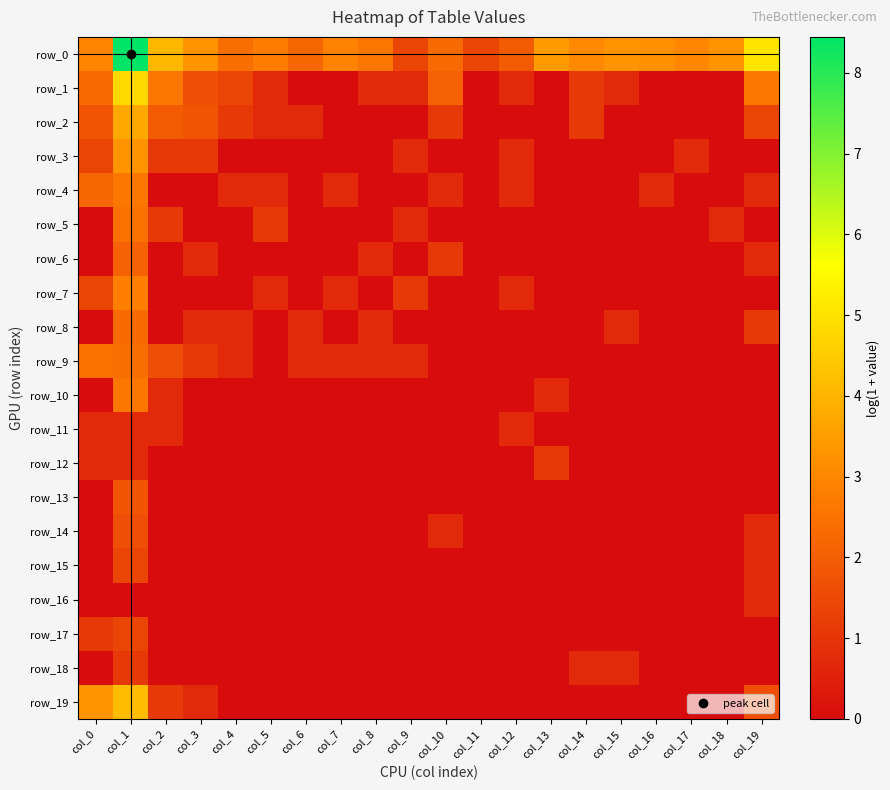

What is the difference between the highest and lowest values at col_3?

3.3